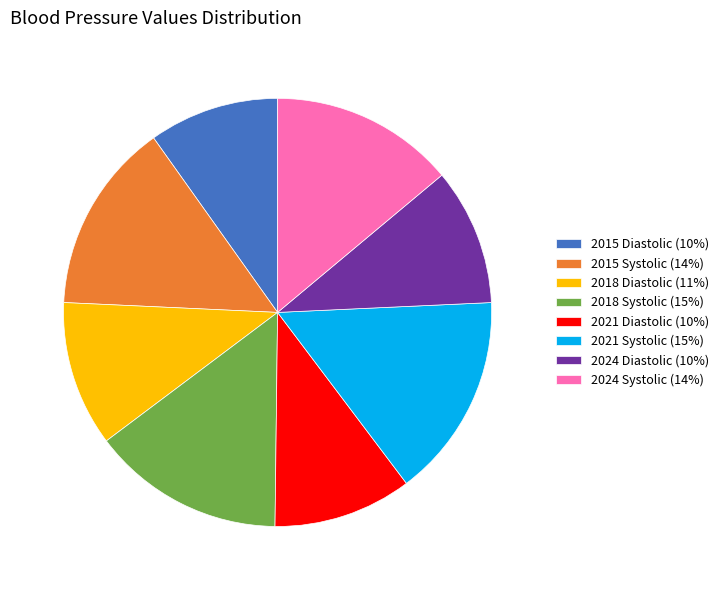

Approximately how many times larger is the value at 2021 Diastolic (10%) compared to 2018 Diastolic (11%)?

1.0